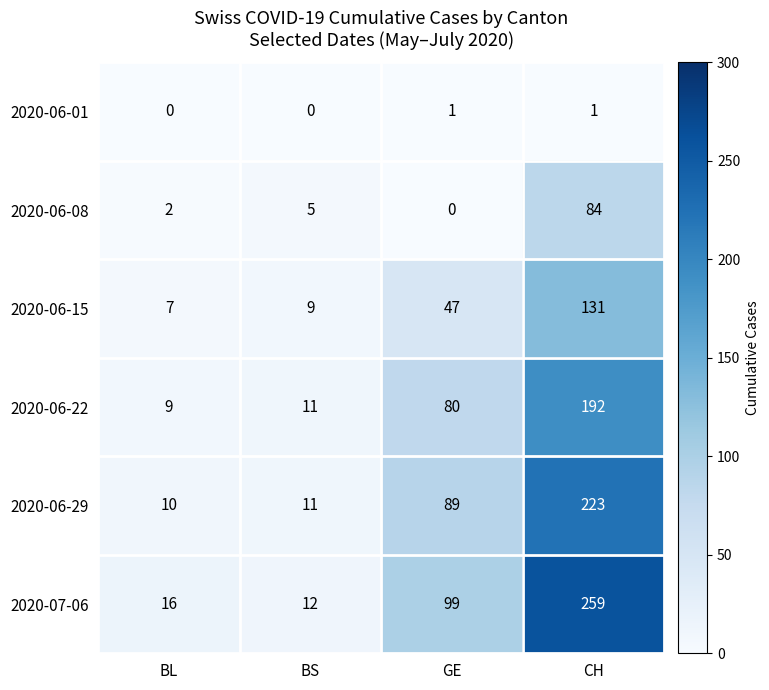

Reading right to left, extract all data points from this chart.

2020-06-01: 1	1	0	0
2020-06-08: 84	0	5	2
2020-06-15: 131	47	9	7
2020-06-22: 192	80	11	9
2020-06-29: 223	89	11	10
2020-07-06: 259	99	12	16